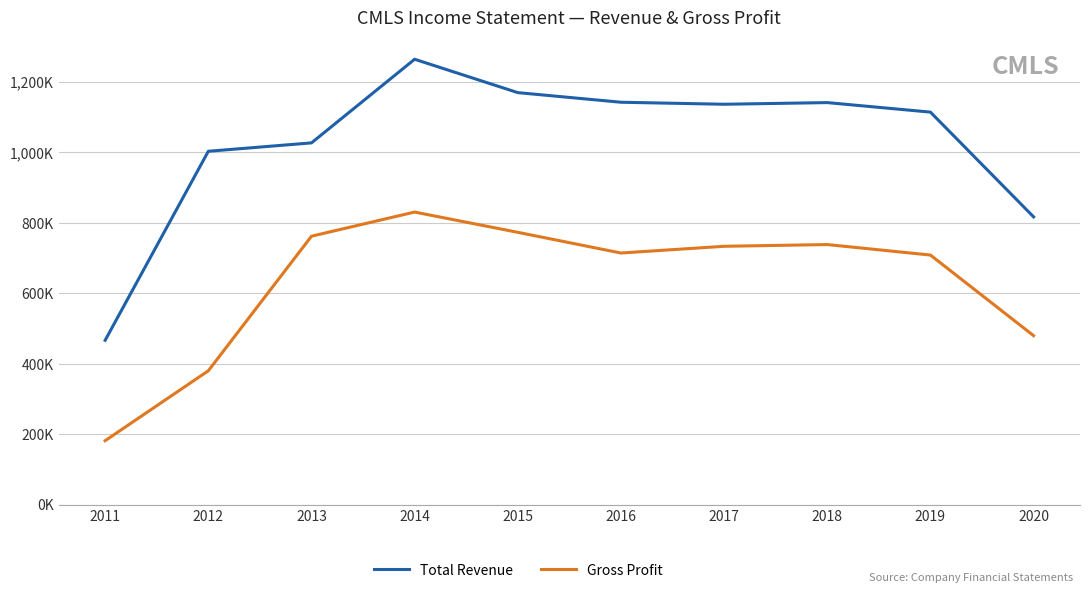

True or false: Gross Profit has a value of 425555 at 2014.

False